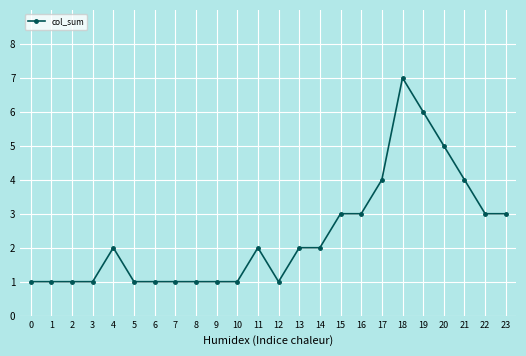

What is the sum of all values?

57